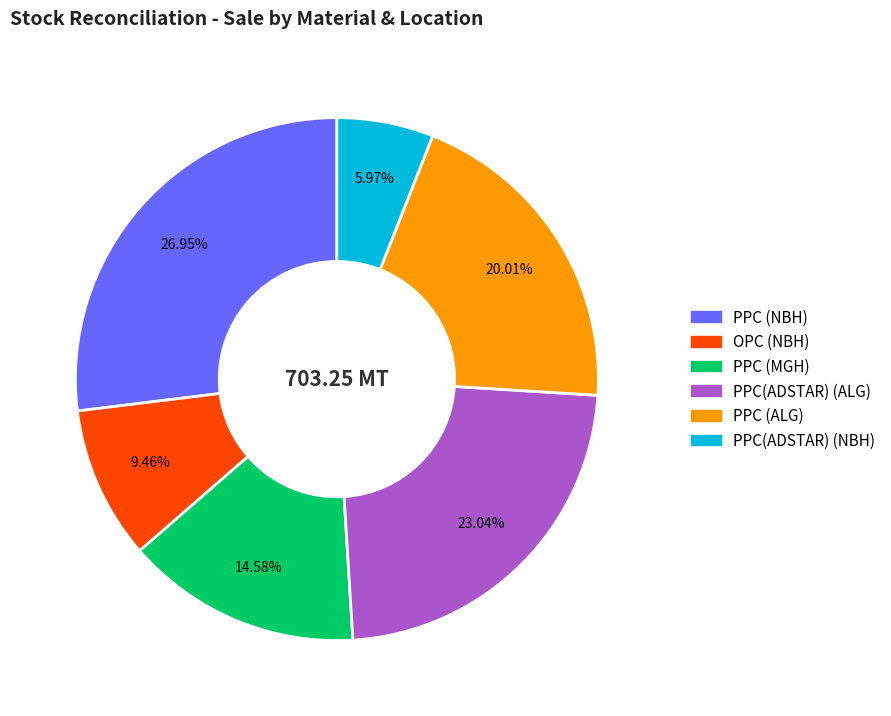

Do PPC (MGH) and PPC(ADSTAR) (NBH) together represent more than half of the pie?

No